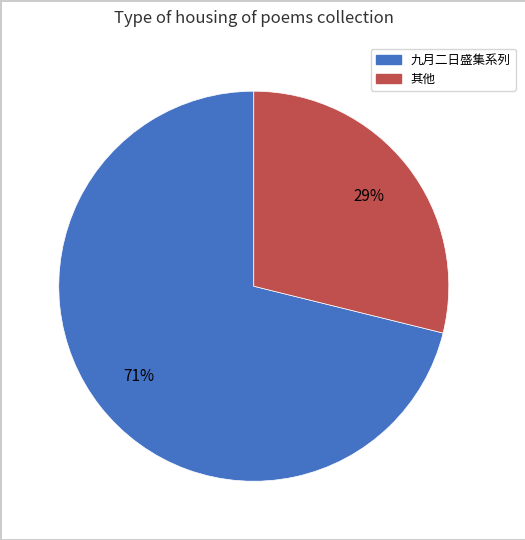

To the nearest percent, what is the difference between the largest and smallest slice percentages?

42%